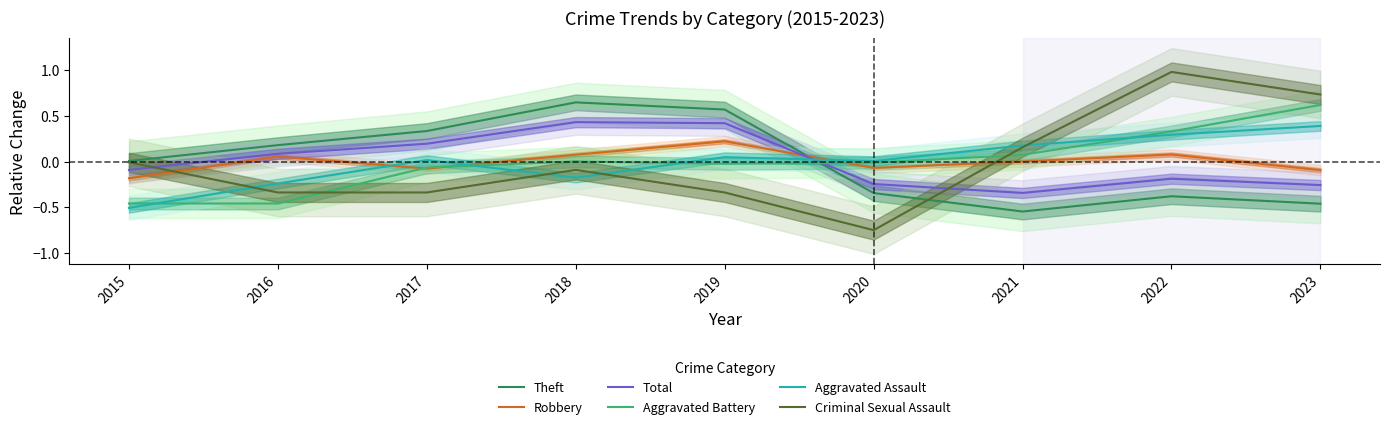

Which label corresponds to the largest value in the chart?

2022